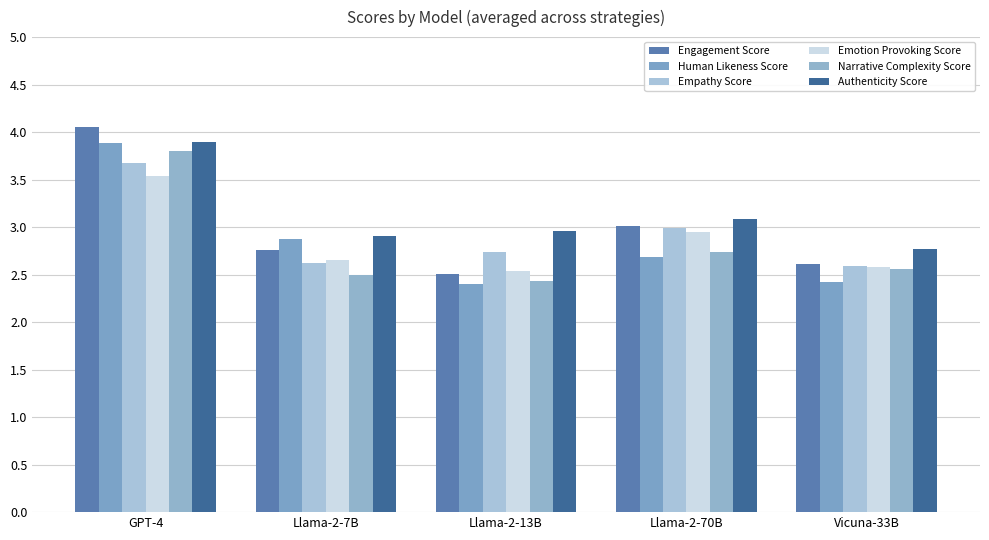

At which label is Authenticity Score closest to 3?

Llama-2-13B